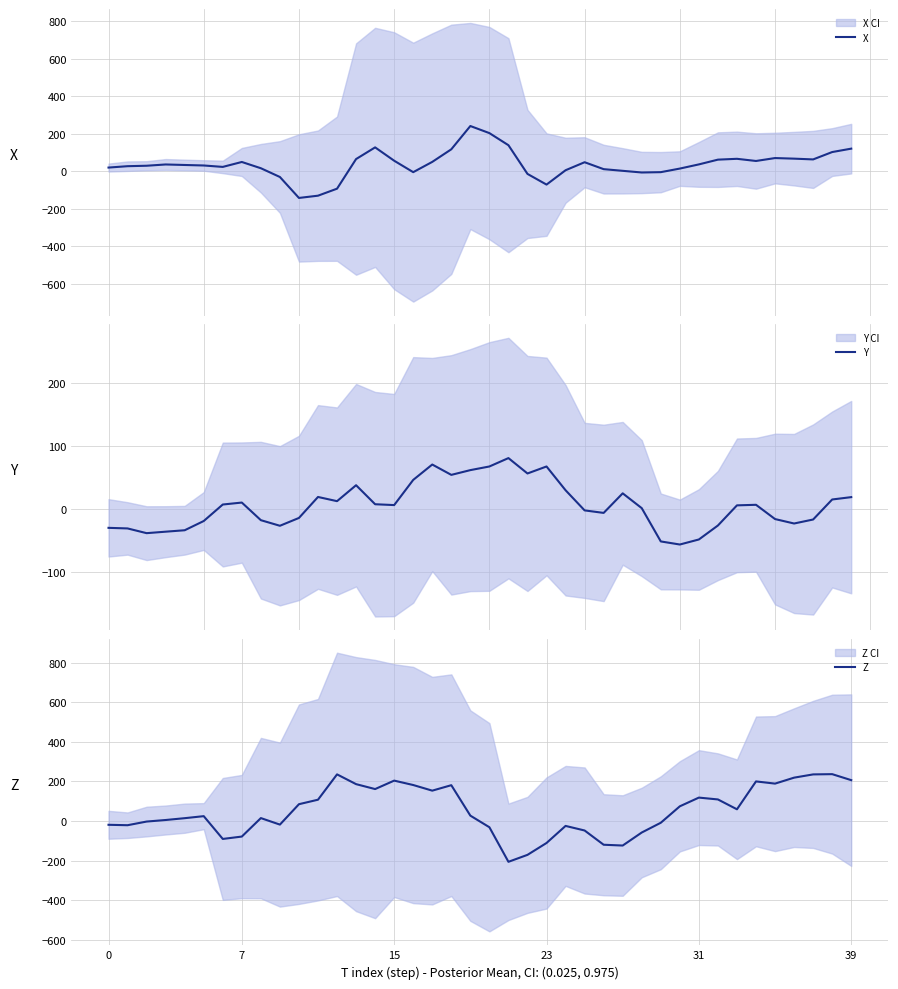

What is the label of the 21st point from the right?

19